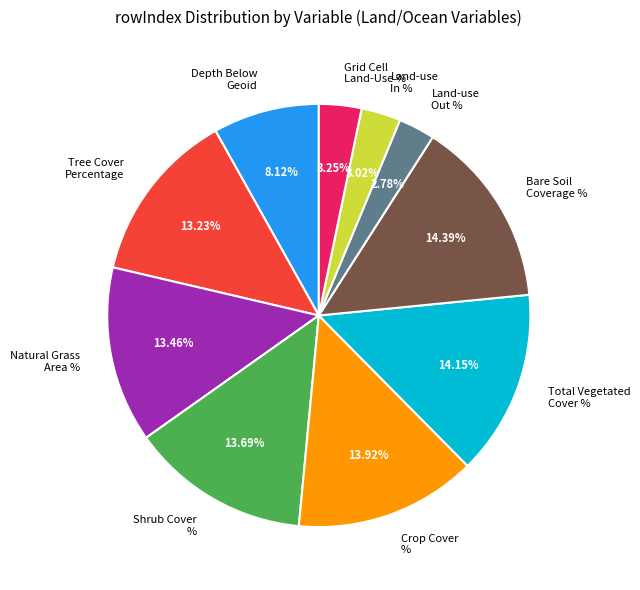

Is the sum of Shrub Cover % and Land-use In % greater than half?

No